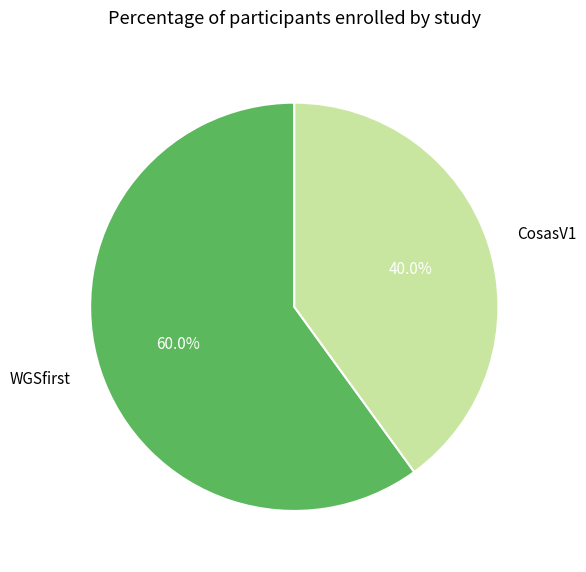

What is the ratio of the value at WGSfirst to the value at CosasV1?

1.5